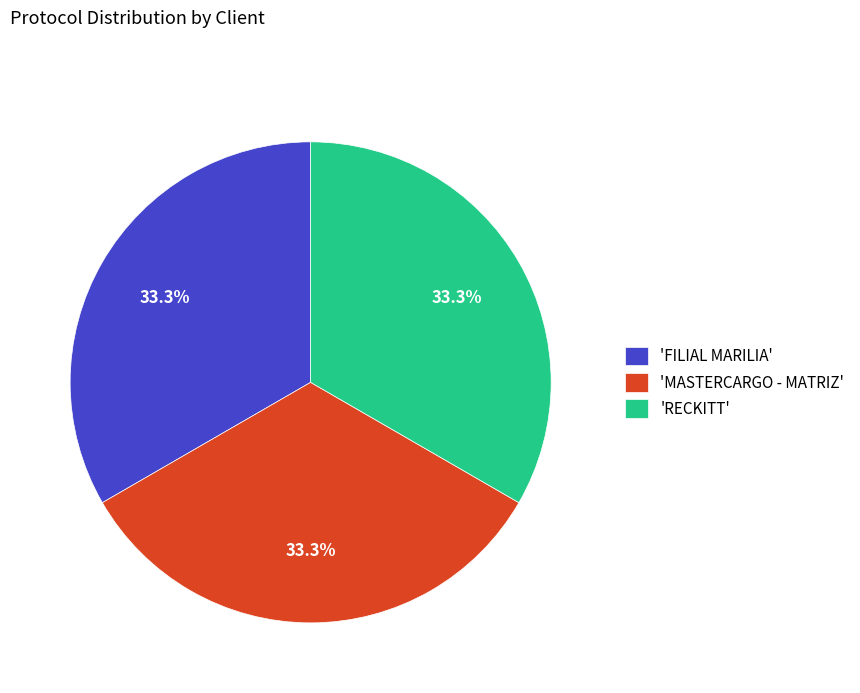

Is 'RECKITT' the majority of the pie?

No